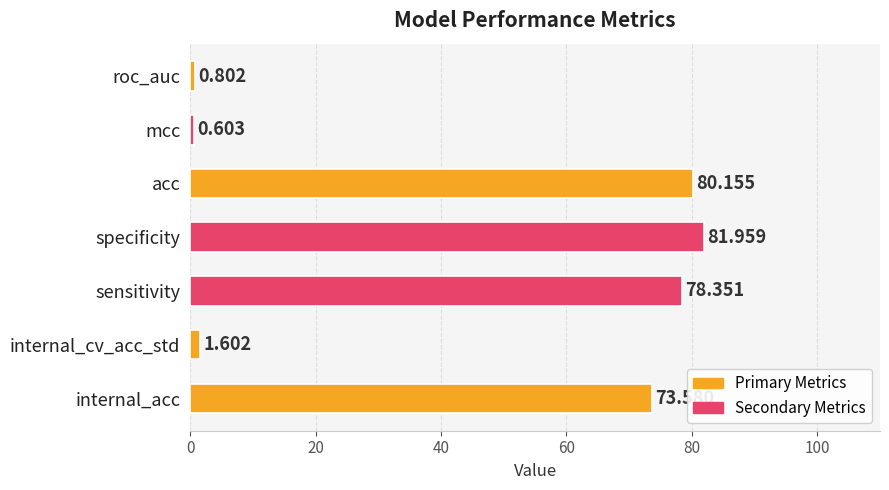

What is the sum of all values?

317.1